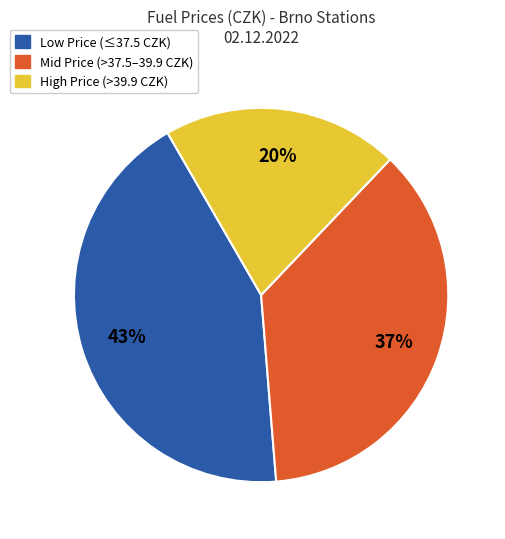

To the nearest percent, what is the difference between the High Price (>39.9 CZK) and Low Price (≤37.5 CZK) slice percentages?

23%